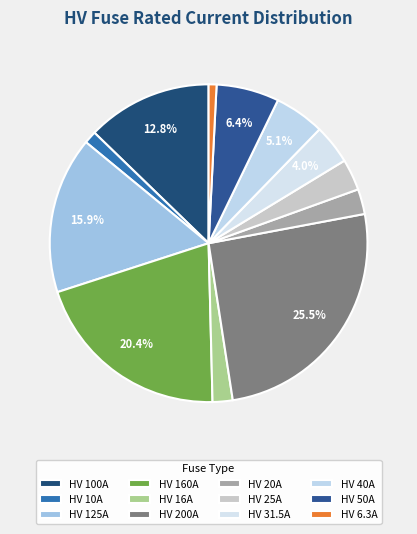

Is it true that HV 125A is 5% of the pie?

False